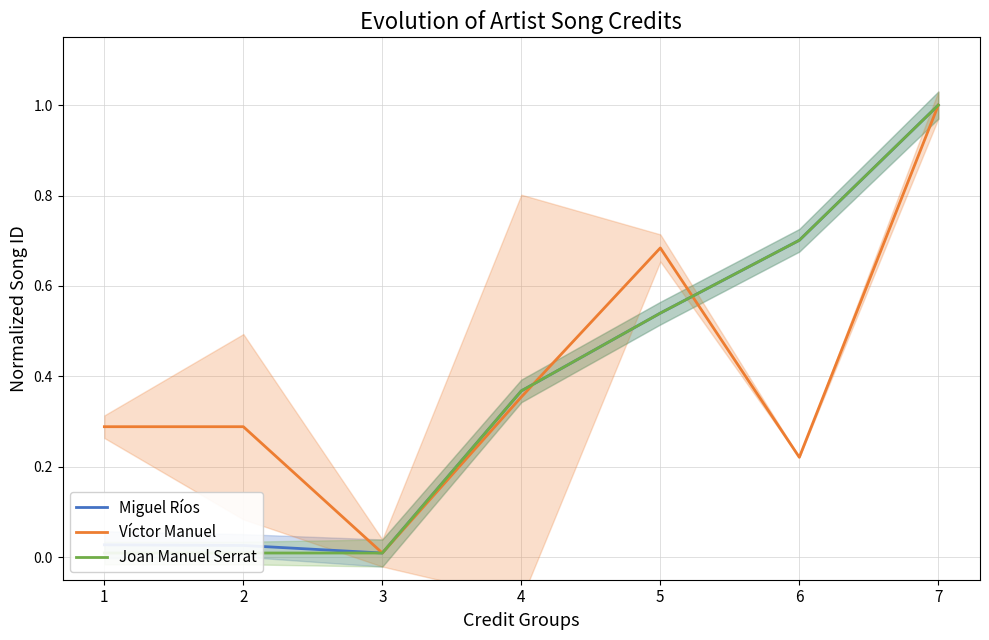

True or false: Miguel Ríos has a value of 0.4 at 7.

False